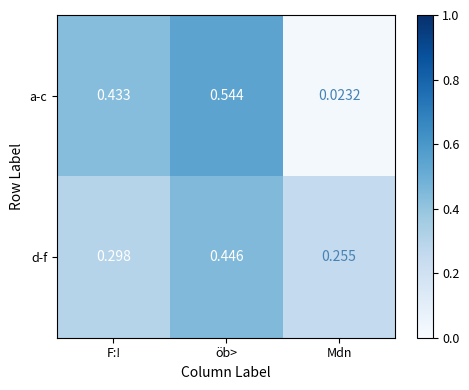

Which series has the largest range (max minus min)?

a-c